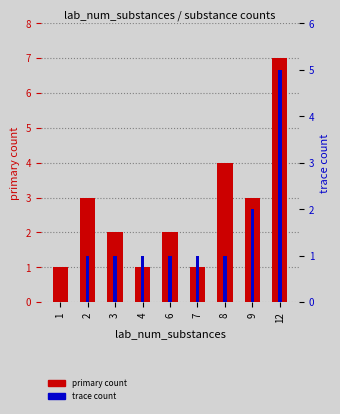

The value of trace at 9 is 3. True or false?

False